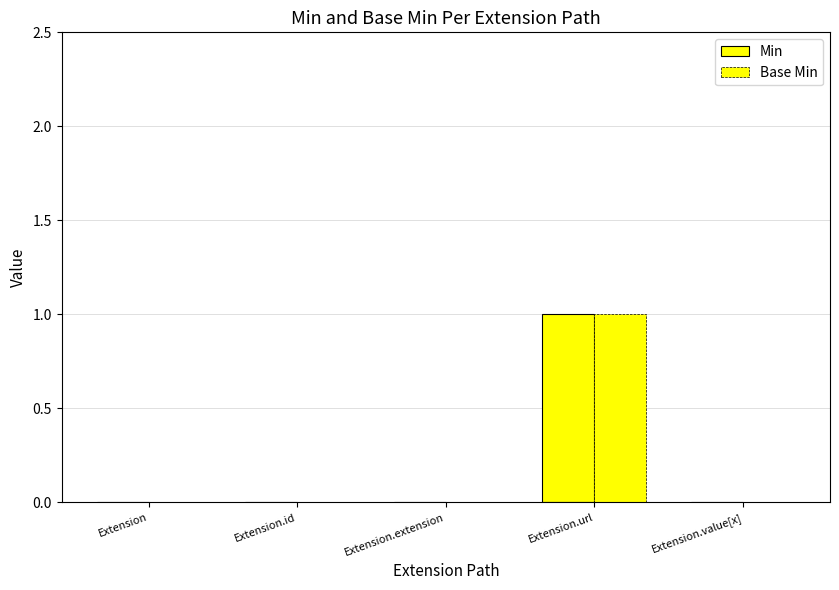

List the series in order of their peak value, lowest first.

Min, Base Min